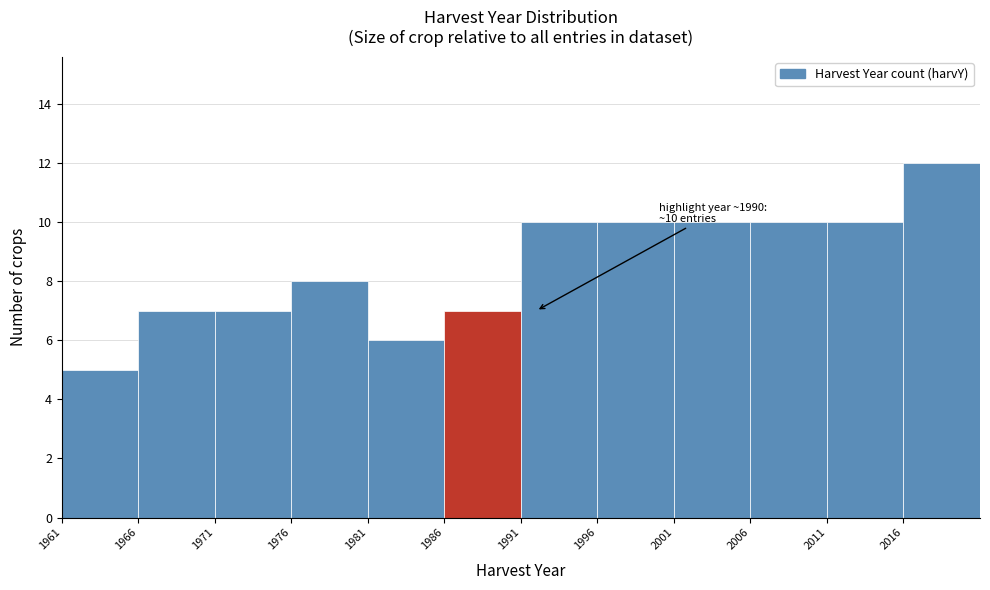

Which range on the x-axis has the tallest bar?

2016 to 2021